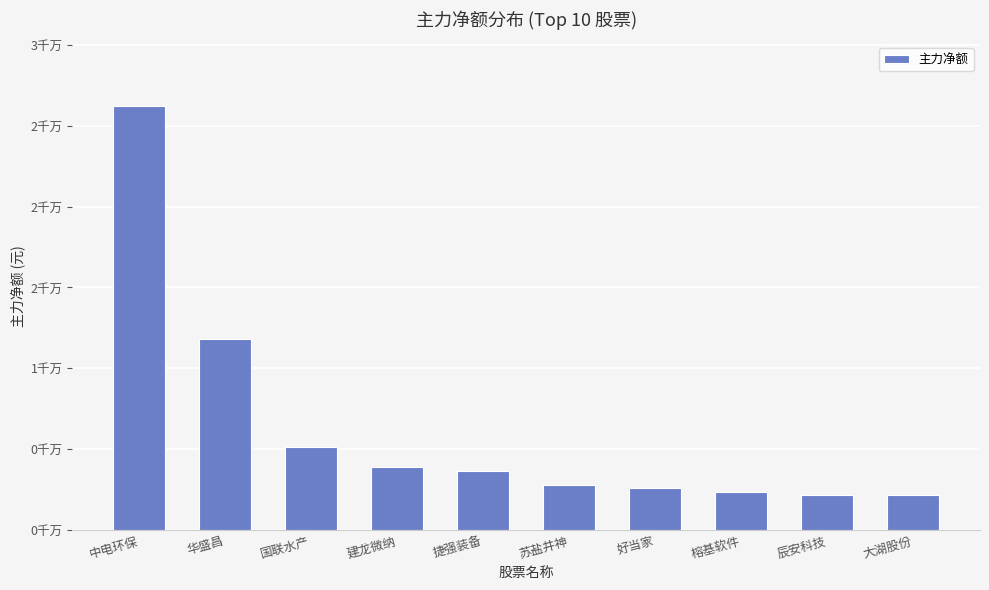

Where does the data first go above 3680907?

中电环保